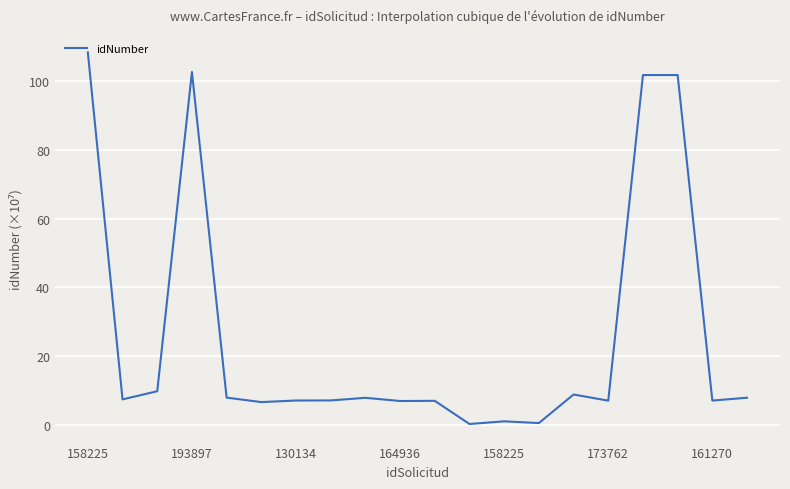

What is the difference between the maximum and minimum values?

108.0